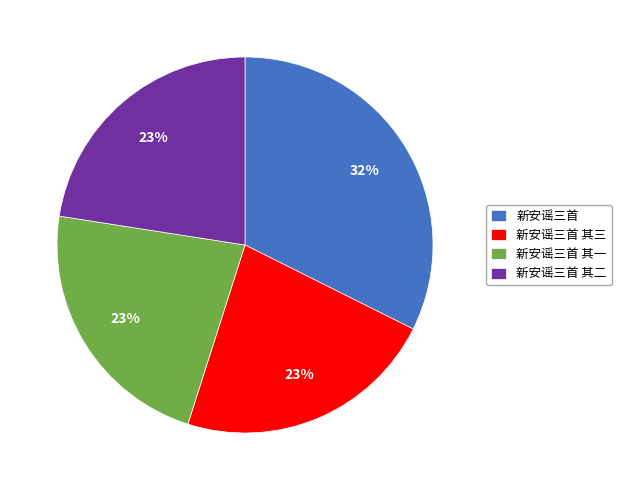

Does 新安谣三首 represent more than half of the total?

No